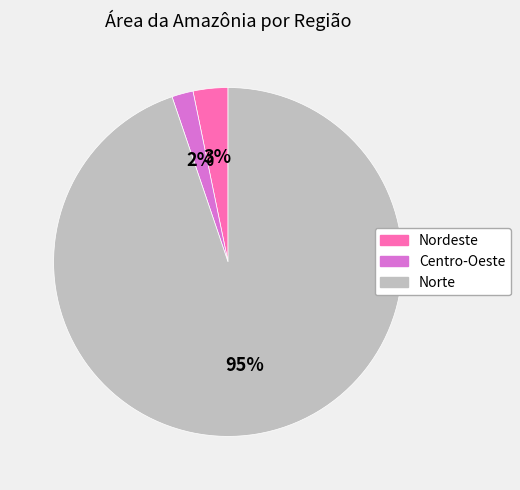

Rank the categories by value from lowest to highest.

Centro-Oeste, Nordeste, Norte